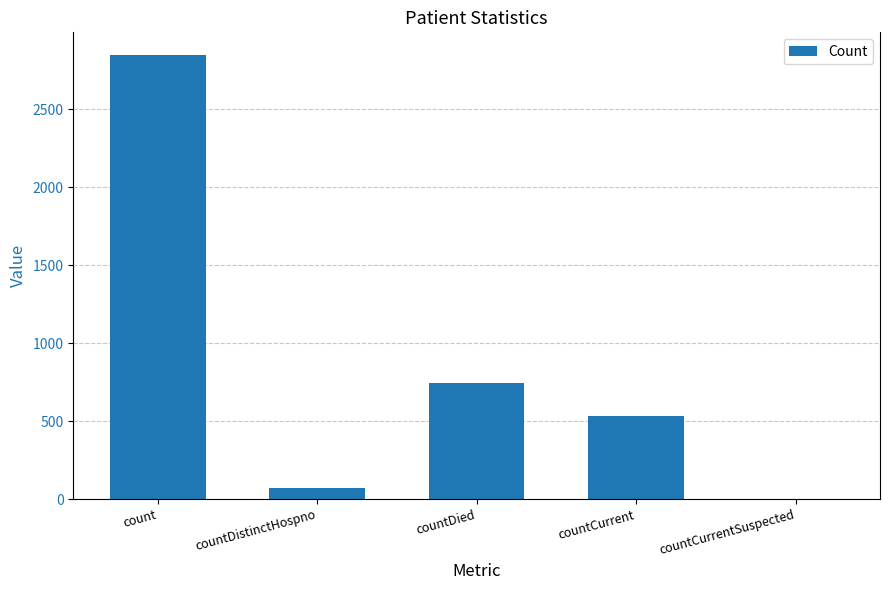

Between count and countCurrentSuspected, which is larger?

count